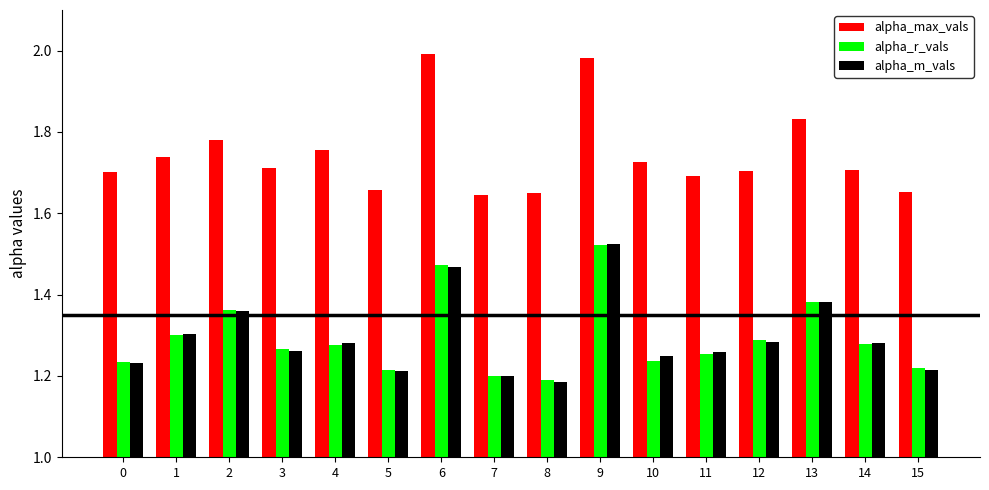

At which label does alpha_m_vals reach its peak?

9